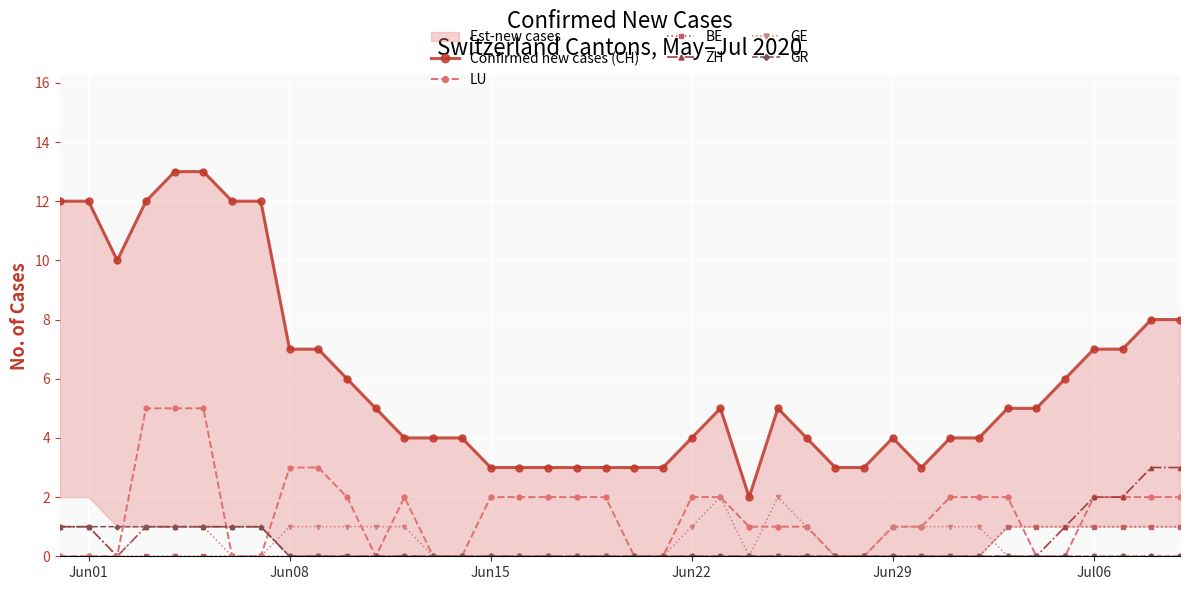

Which series ends up on top after the final intersection of LU and GR?

LU